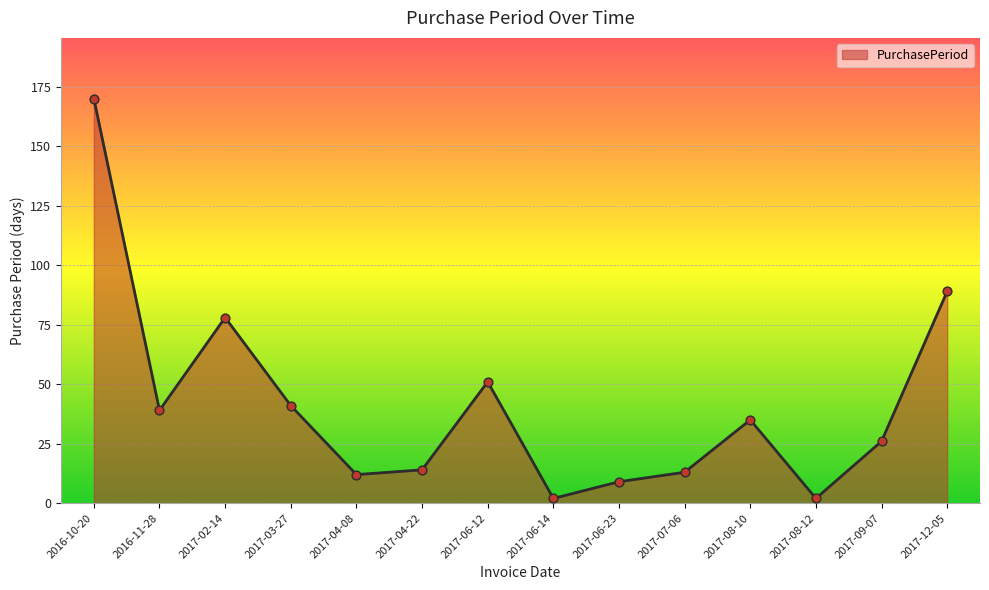

Which has a higher value, 2017-02-14 or 2016-10-20?

2016-10-20